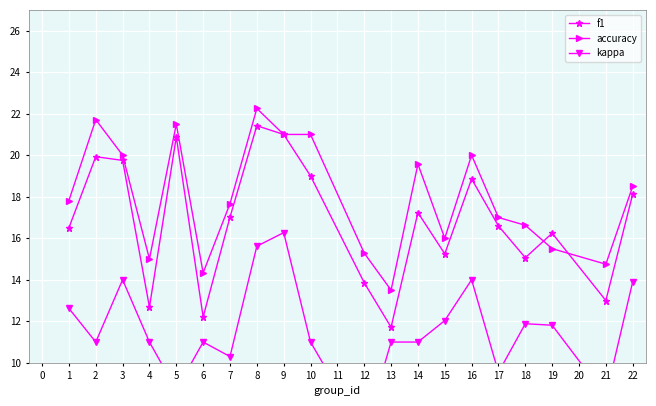

True or false: f1 has more than 0 points higher than both neighbors.

True